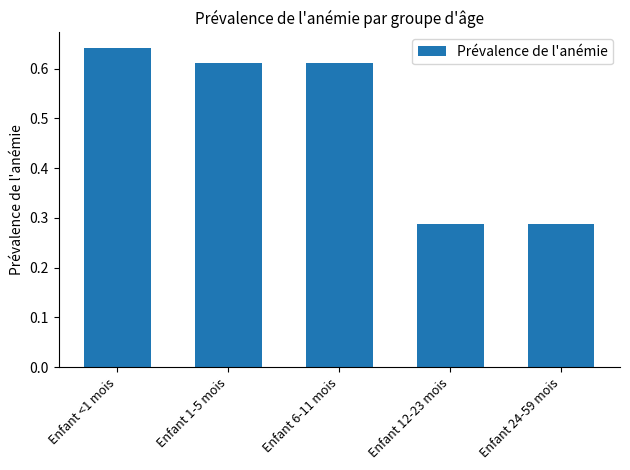

What is the label of the 3rd bar from the left?

Enfant 6-11 mois